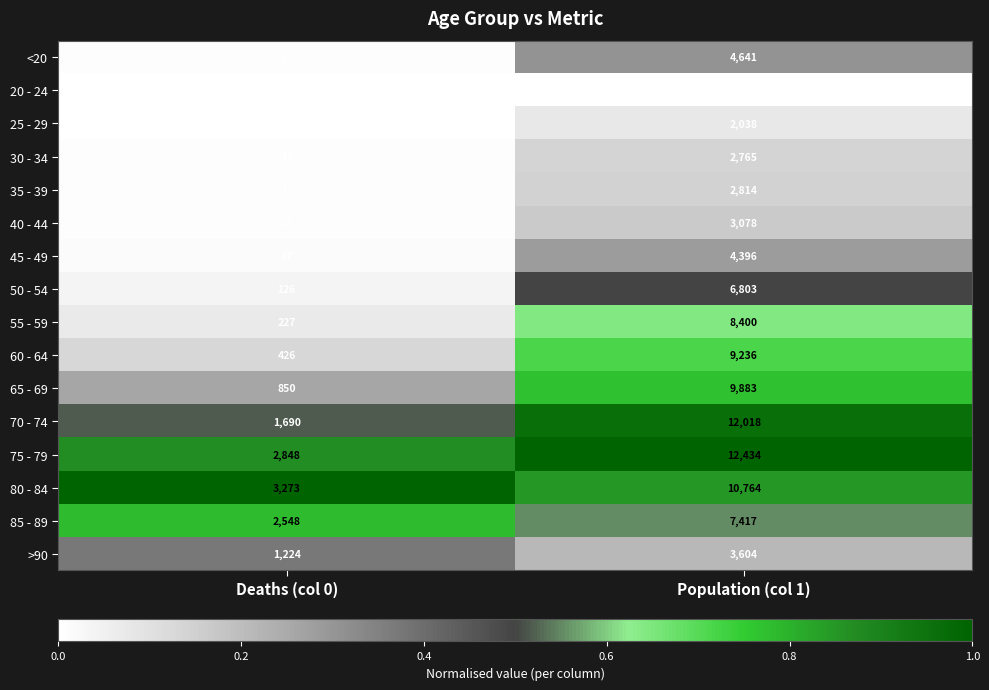

Which series has the largest range (max minus min)?

70 - 74